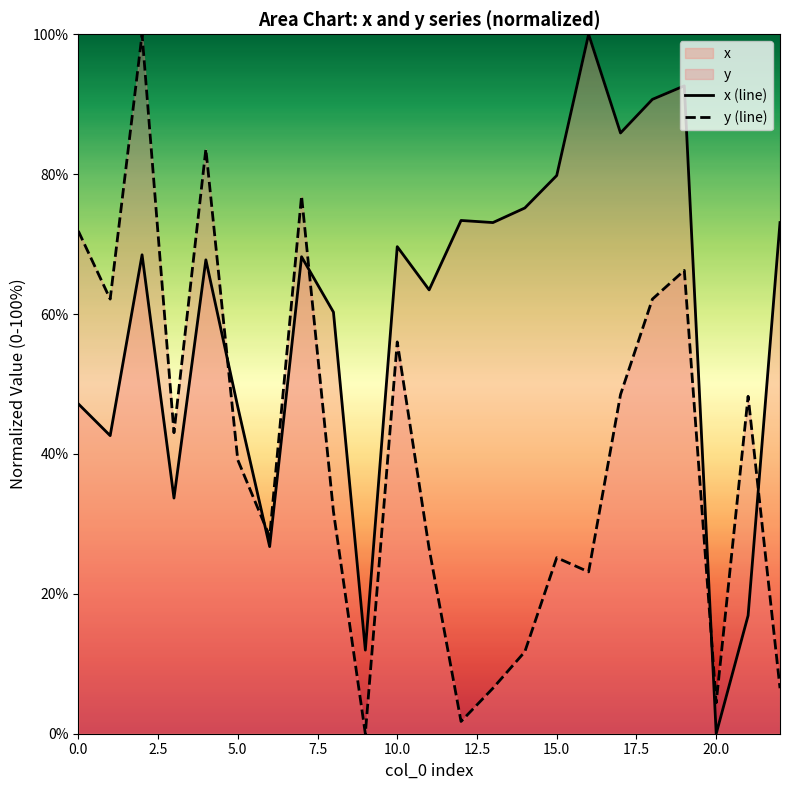

True or false: y (line) has more than 1 interior local peaks.

True